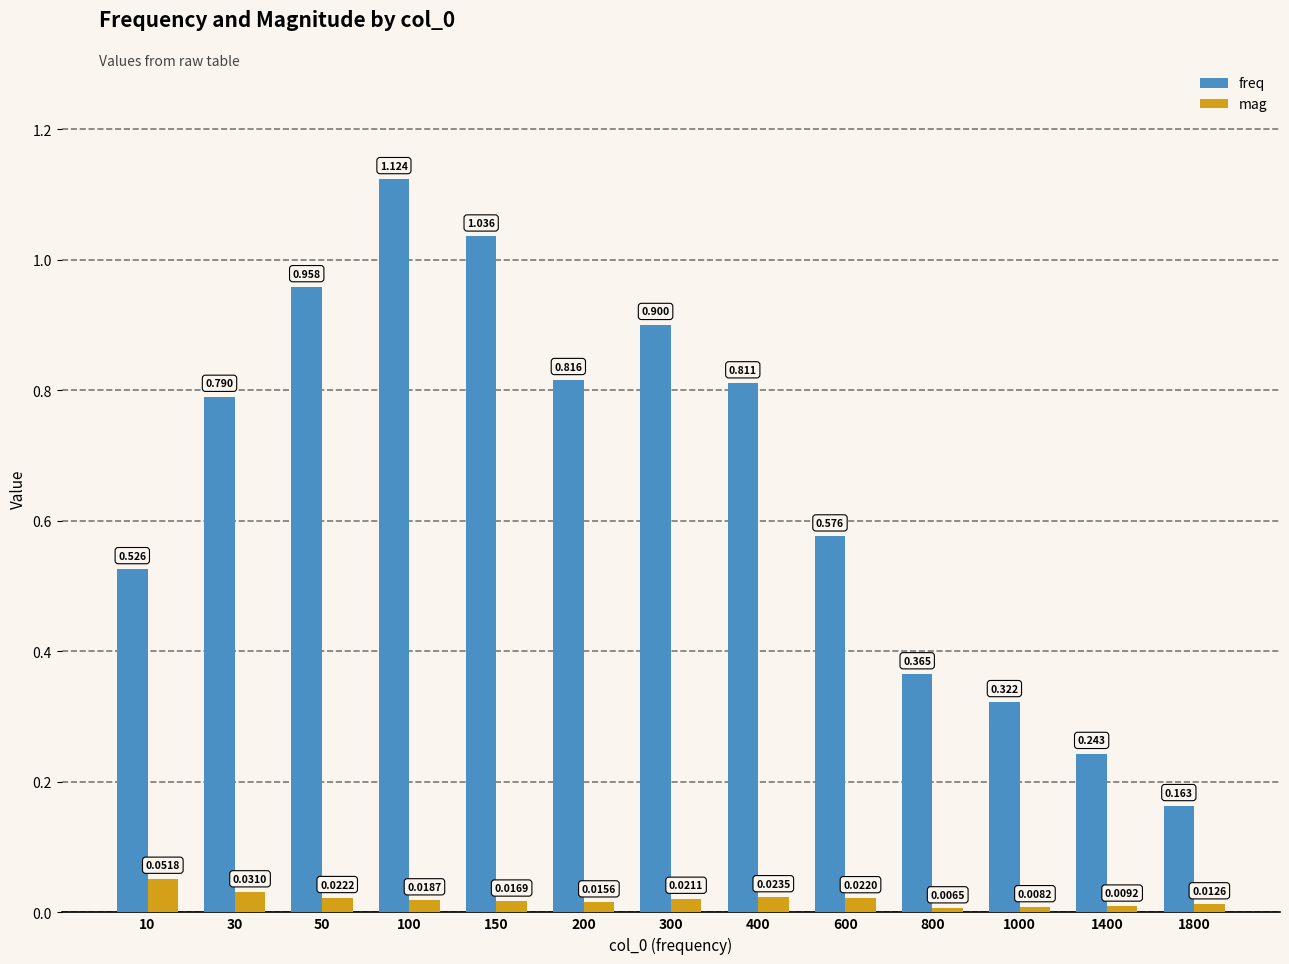

At how many categories does at least one series exceed 0?

13